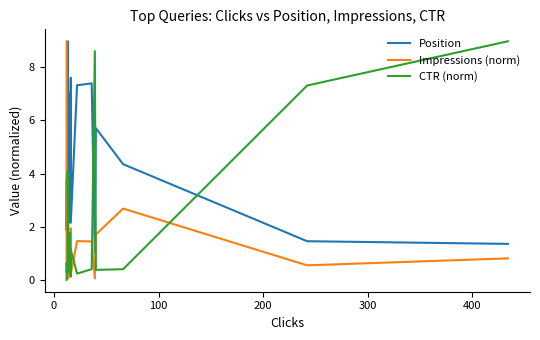

Rank the series at 100 from highest to lowest value.

Position, Impressions (norm), CTR (norm)